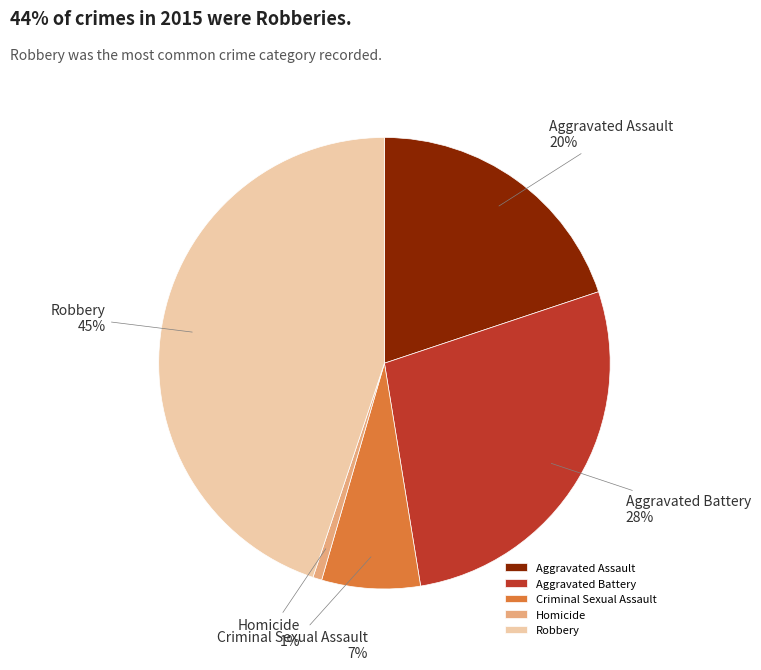

How many slices are in this pie chart?

5